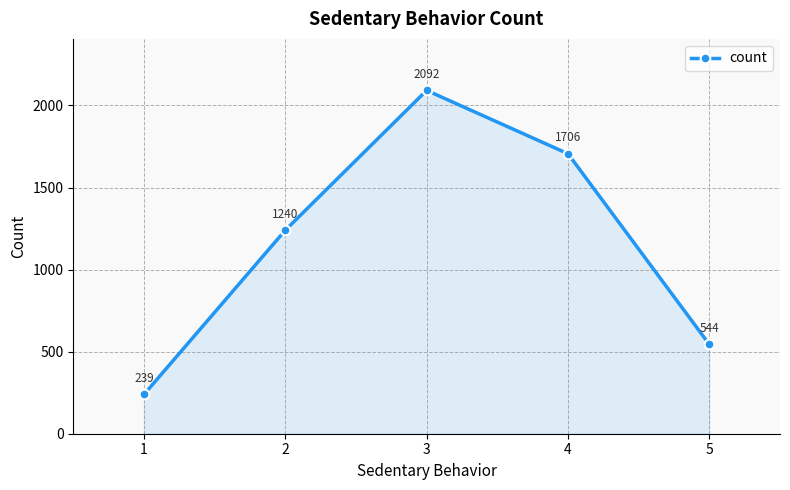

Reading right to left, transcribe all the data shown in this chart.

544	1706	2092	1240	239